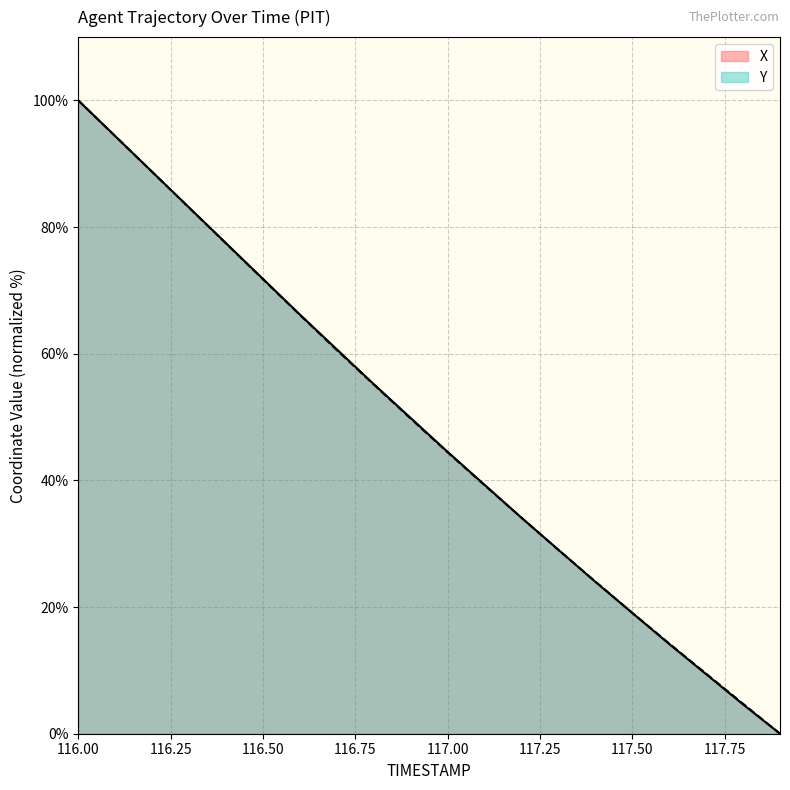

What is the greatest value displayed?

100.0